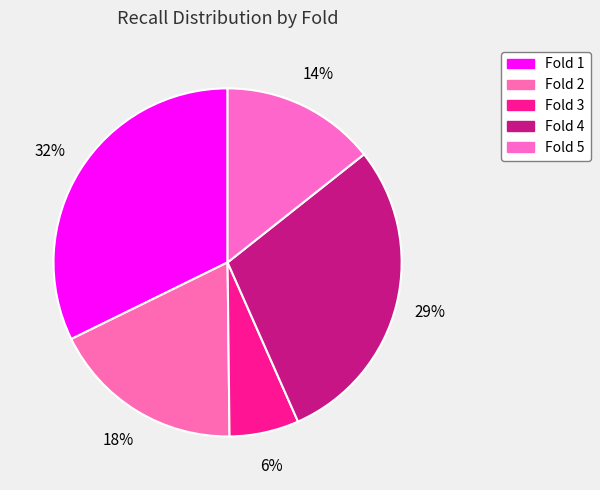

Is it true that Fold 1 is 26% of the pie?

False